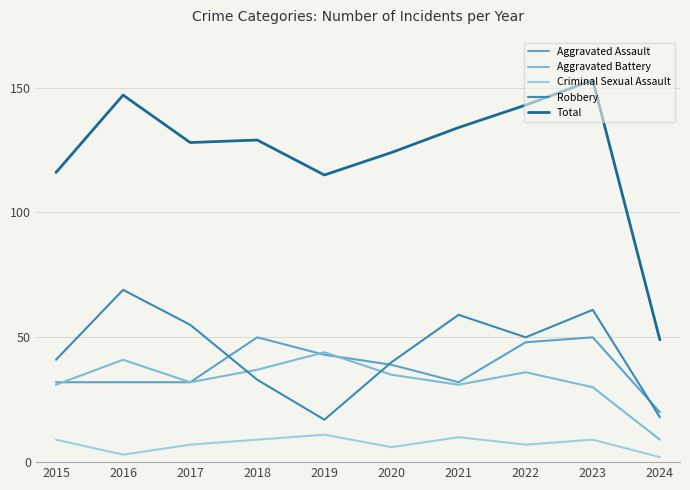

Does the chart have visible grid lines?

Yes